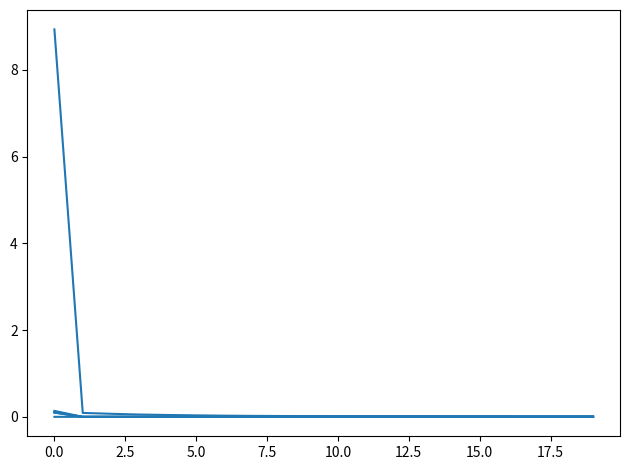

Does the chart display data point markers on the line(s)?

No